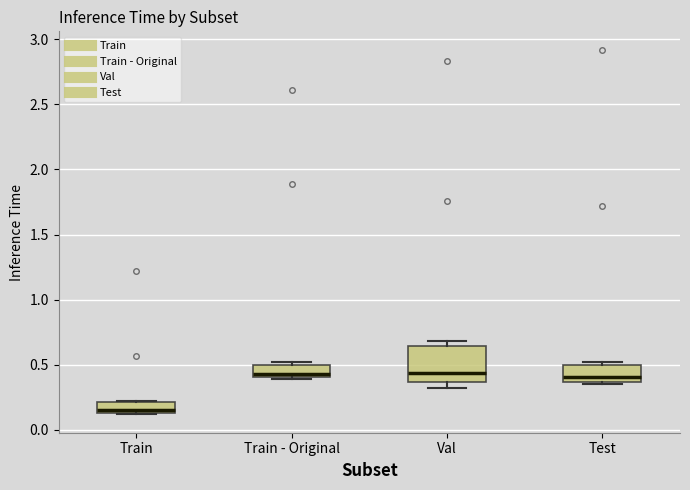

Reading left to right, read every box against the y-axis: the position of its median line, the range the box covers, and the ends of its whiskers. The values are not printed on the chart, so give them approximately, as read against the axis.

Train: median 0.15 (just above the box's lower edge), box 0.15 to 0.20, whiskers 0.10 to 0.25
Train - Original: median 0.45, box 0.40 to 0.50, whiskers 0.40 (just below the box's lower edge) to 0.50 (just above the box's upper edge)
Val: median 0.45, box 0.35 to 0.65, whiskers 0.30 to 0.70
Test: median 0.40, box 0.35 to 0.50, whiskers 0.35 (just below the box's lower edge) to 0.50 (just above the box's upper edge)